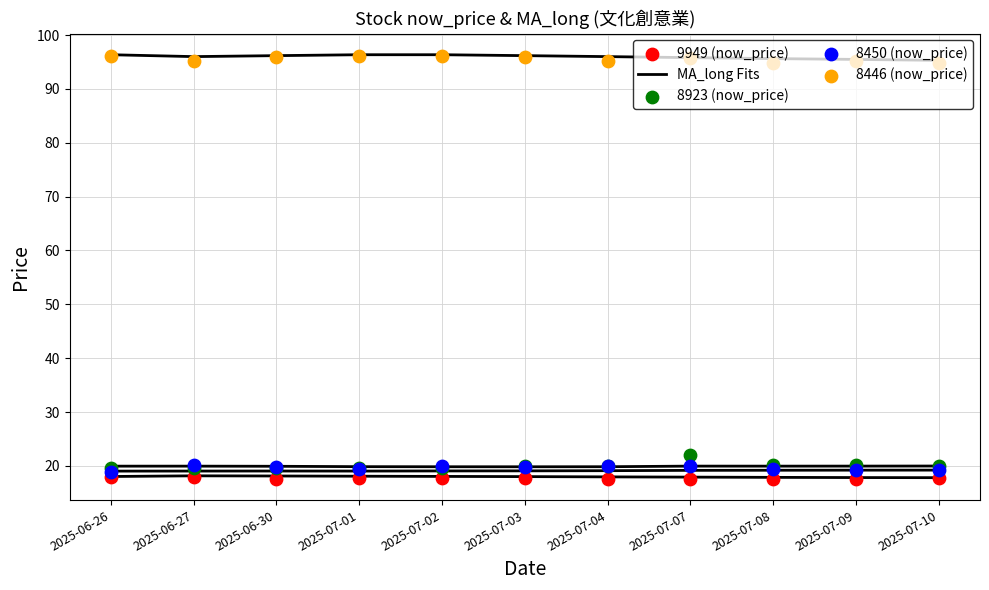

Which series has the widest spread of Y values?

8923 (now_price)